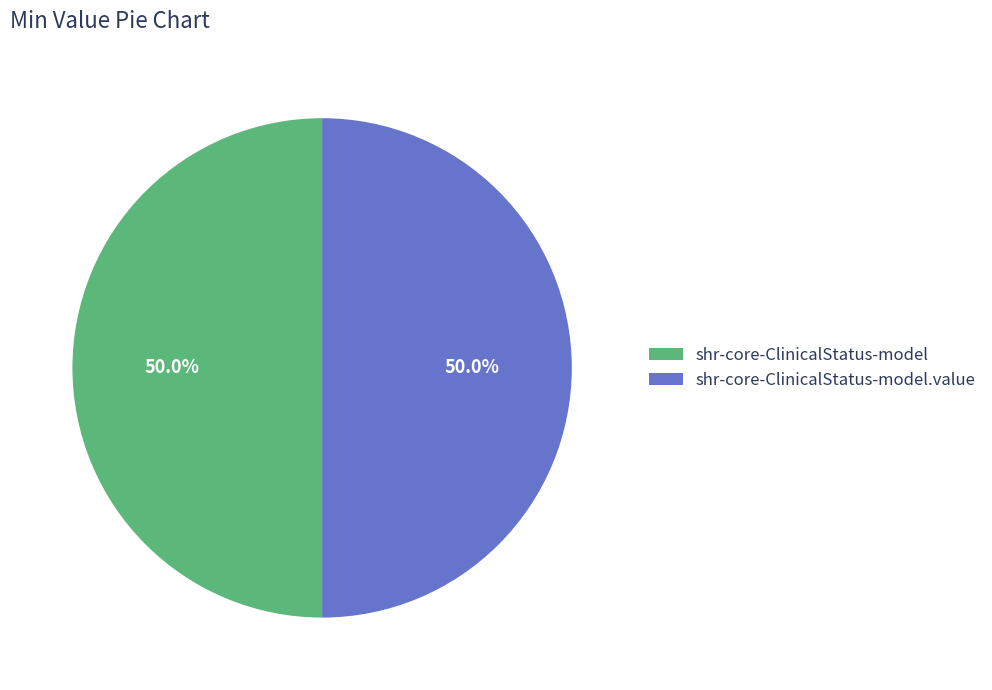

To the nearest percent, what percentage of the pie is shr-core-ClinicalStatus-model.value?

50%